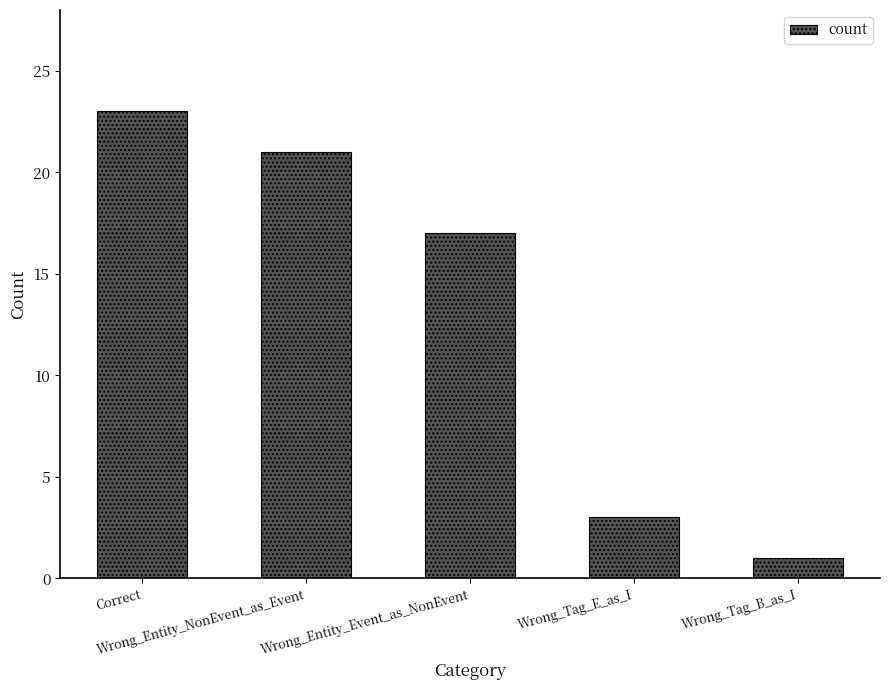

What is the change in value from Wrong_Entity_Event_as_NonEvent to Wrong_Tag_E_as_I?

-14